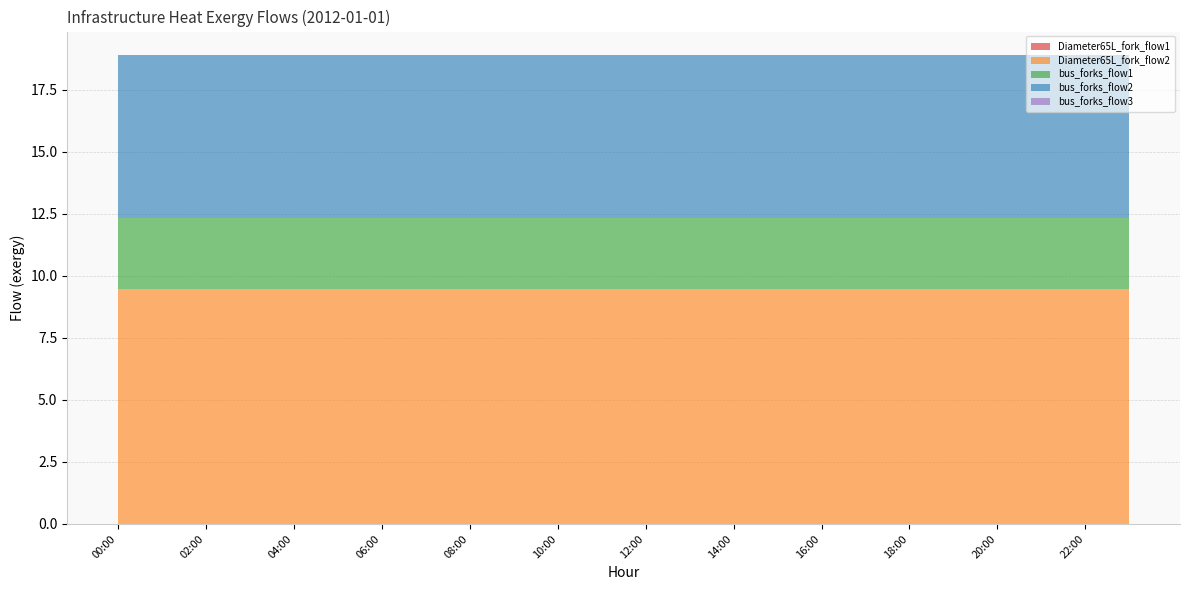

Reading right to left, list all the values displayed in this chart.

Diameter65L_fork_flow1: 23:00=0.0	22:00=0.0	21:00=0.0	20:00=0.0	19:00=0.0	18:00=0.0	17:00=0.0	16:00=0.0	15:00=0.0	14:00=0.0	13:00=0.0	12:00=0.0	11:00=0.0	10:00=0.0	09:00=0.0	08:00=0.0	07:00=0.0	06:00=0.0	05:00=0.0	04:00=0.0	03:00=0.0	02:00=0.0	01:00=0.0	00:00=0.0
Diameter65L_fork_flow2: 23:00=9.5	22:00=9.5	21:00=9.5	20:00=9.5	19:00=9.5	18:00=9.5	17:00=9.5	16:00=9.5	15:00=9.5	14:00=9.5	13:00=9.5	12:00=9.5	11:00=9.5	10:00=9.5	09:00=9.5	08:00=9.5	07:00=9.5	06:00=9.5	05:00=9.5	04:00=9.5	03:00=9.5	02:00=9.5	01:00=9.5	00:00=9.5
bus_forks_flow1: 23:00=2.9	22:00=2.9	21:00=2.9	20:00=2.9	19:00=2.9	18:00=2.9	17:00=2.9	16:00=2.9	15:00=2.9	14:00=2.9	13:00=2.9	12:00=2.9	11:00=2.9	10:00=2.9	09:00=2.9	08:00=2.9	07:00=2.9	06:00=2.9	05:00=2.9	04:00=2.9	03:00=2.9	02:00=2.9	01:00=2.9	00:00=2.9
bus_forks_flow2: 23:00=6.6	22:00=6.6	21:00=6.6	20:00=6.6	19:00=6.6	18:00=6.6	17:00=6.6	16:00=6.6	15:00=6.6	14:00=6.6	13:00=6.6	12:00=6.6	11:00=6.6	10:00=6.6	09:00=6.6	08:00=6.6	07:00=6.6	06:00=6.6	05:00=6.6	04:00=6.6	03:00=6.6	02:00=6.6	01:00=6.6	00:00=6.6
bus_forks_flow3: 23:00=0.0	22:00=0.0	21:00=0.0	20:00=0.0	19:00=0.0	18:00=0.0	17:00=0.0	16:00=0.0	15:00=0.0	14:00=0.0	13:00=0.0	12:00=0.0	11:00=0.0	10:00=0.0	09:00=0.0	08:00=0.0	07:00=0.0	06:00=0.0	05:00=0.0	04:00=0.0	03:00=0.0	02:00=0.0	01:00=0.0	00:00=0.0